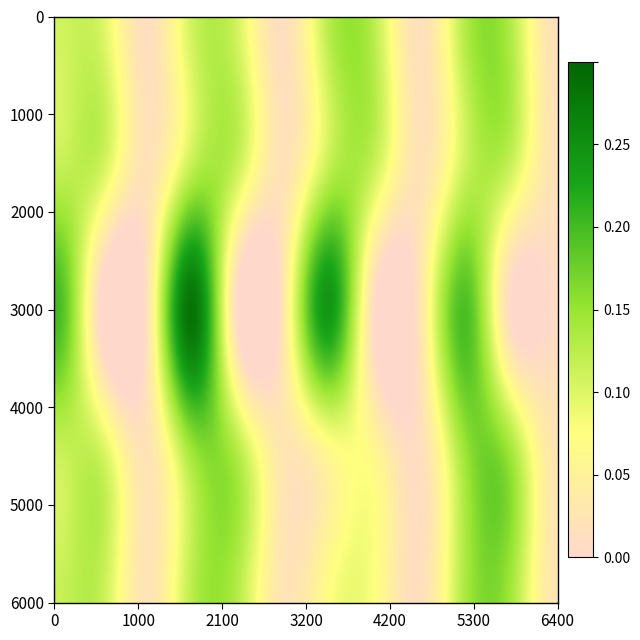

What is the average value of the elc_spv-JPN series?

0.1